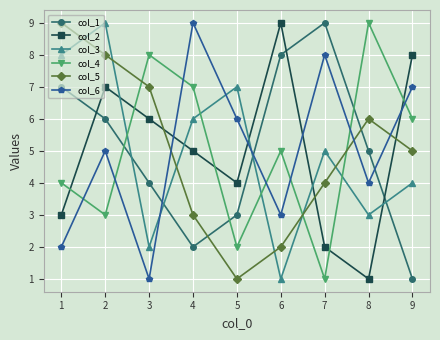

Is it true that col_4 equals 3 at 4?

False